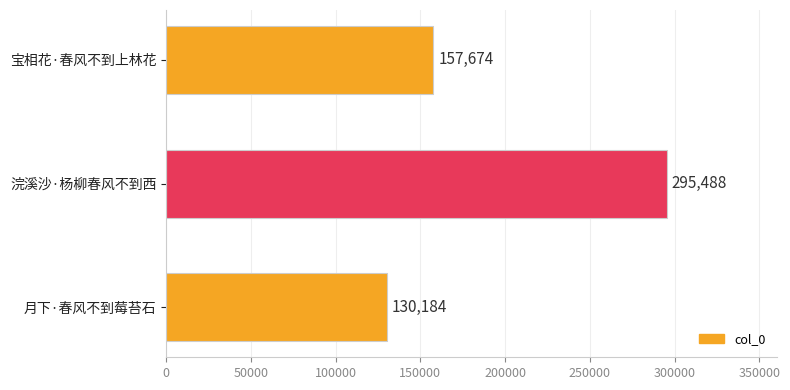

List the labels in order of value, smallest first.

月下·春风不到莓苔石, 宝相花·春风不到上林花, 浣溪沙·杨柳春风不到西